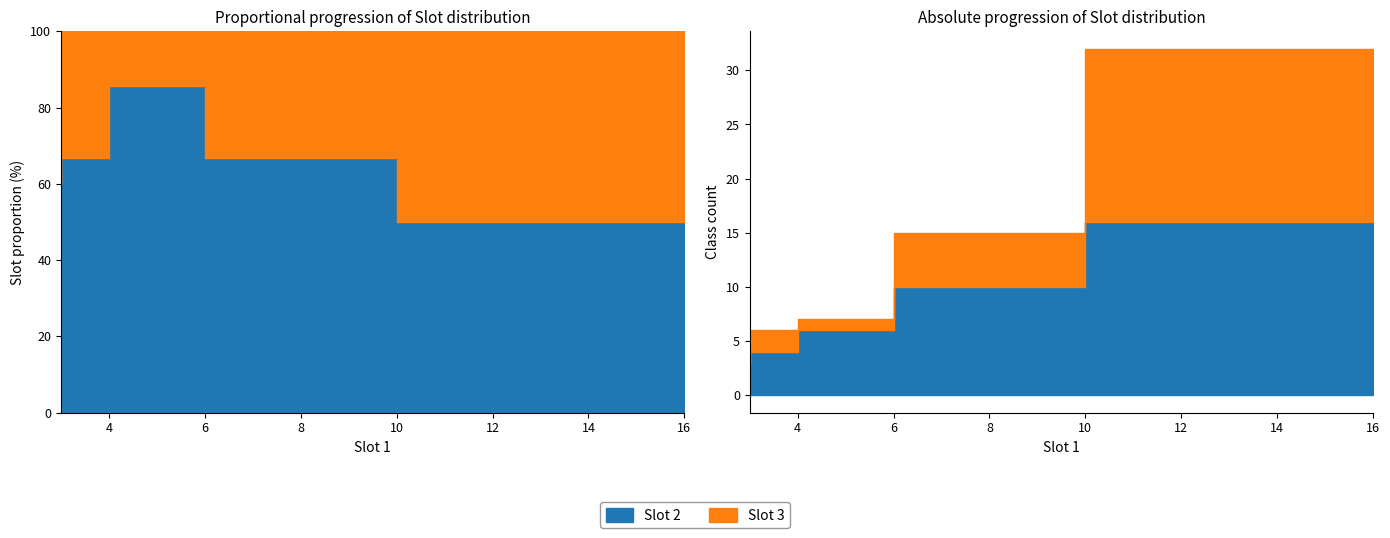

What is the highest value of the Slot 2 series?

16